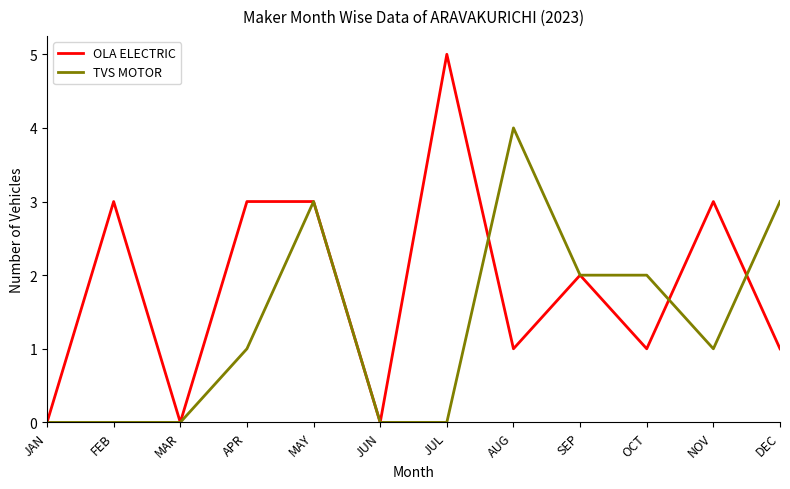

Reading left to right, what are all the values shown in this chart?

OLA ELECTRIC: JAN=0	FEB=3	MAR=0	APR=3	MAY=3	JUN=0	JUL=5	AUG=1	SEP=2	OCT=1	NOV=3	DEC=1
TVS MOTOR: JAN=0	FEB=0	MAR=0	APR=1	MAY=3	JUN=0	JUL=0	AUG=4	SEP=2	OCT=2	NOV=1	DEC=3